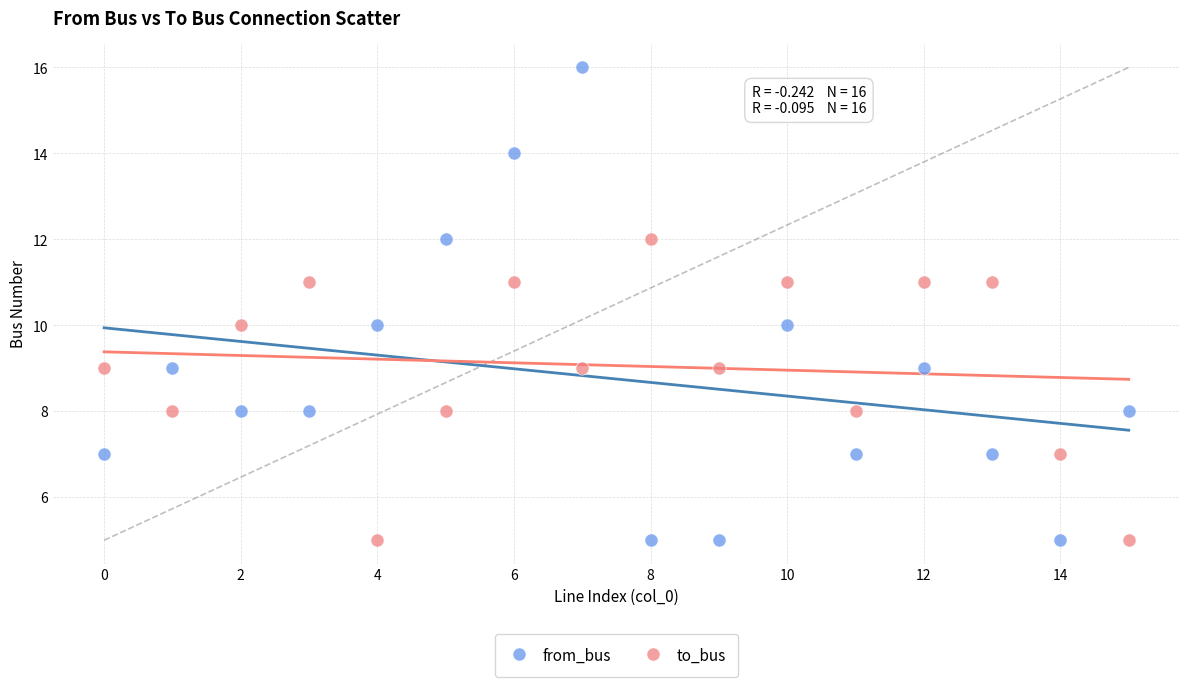

Which series has the widest spread of Y values?

from_bus